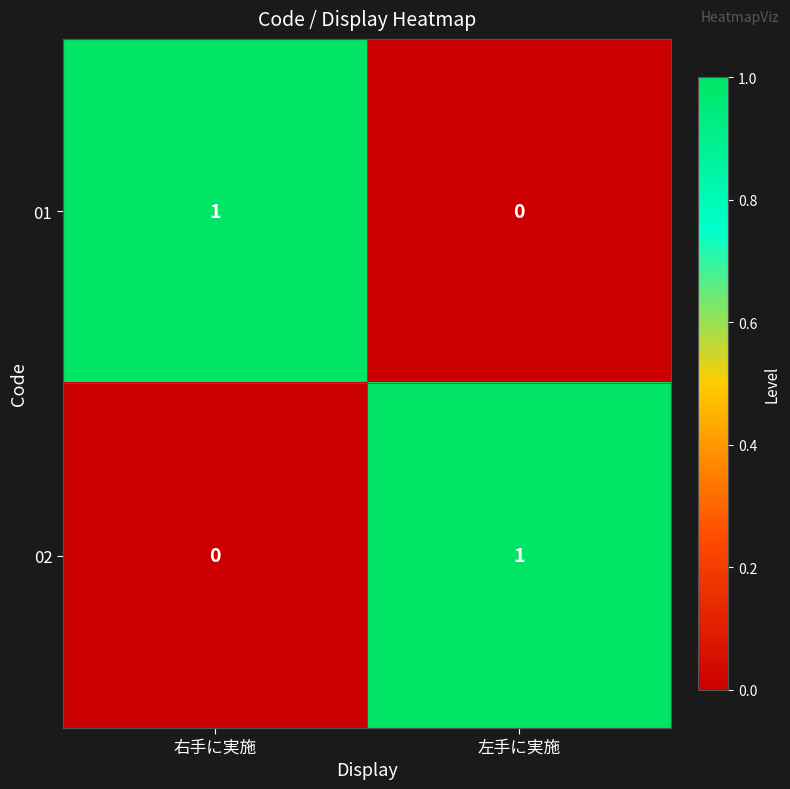

The value of 02 at 左手に実施 is 1. True or false?

True